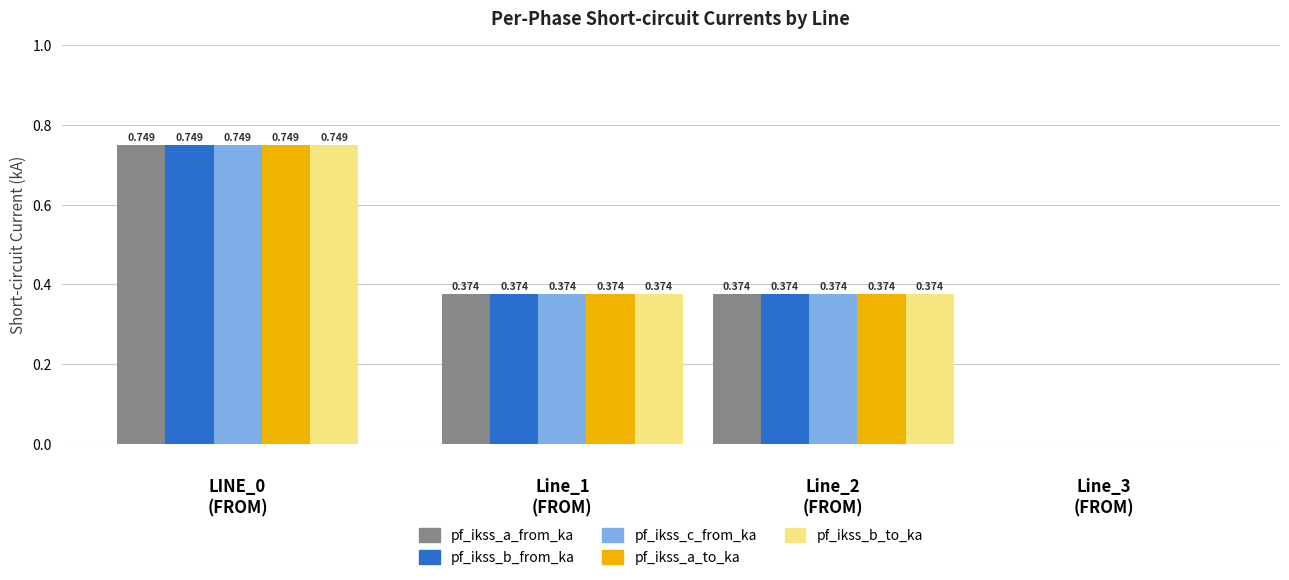

How many bars are there in each group?

5